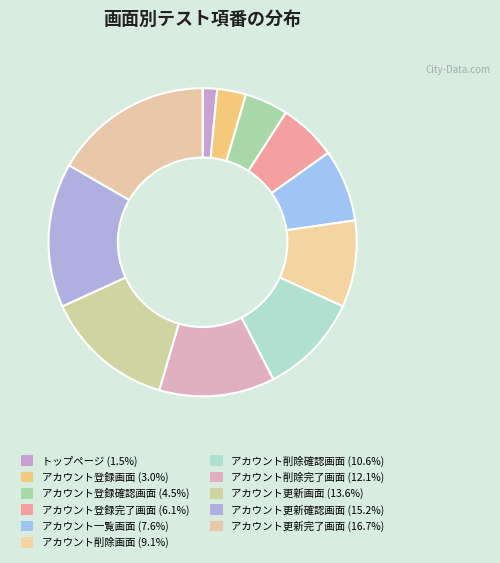

How many slices are in this pie chart?

11